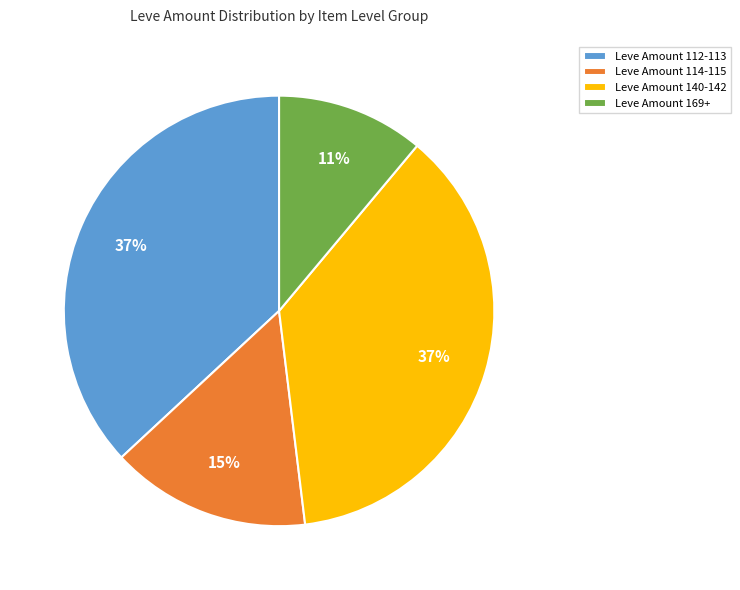

True or false: Leve Amount 140-142 accounts for 24% of the total.

False